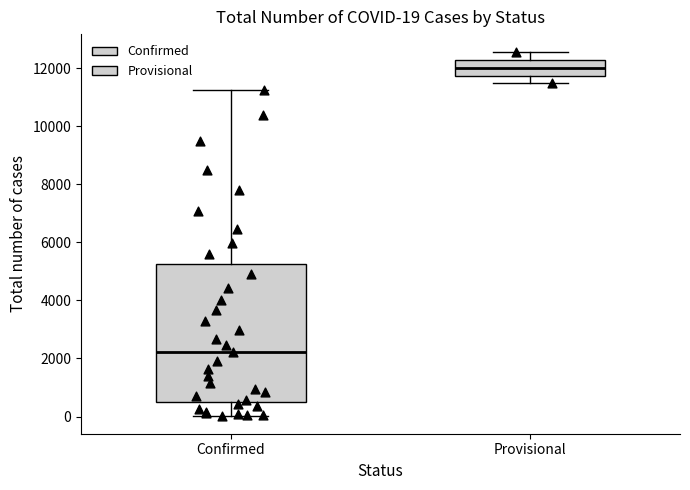

Which box has the highest median line?

Provisional